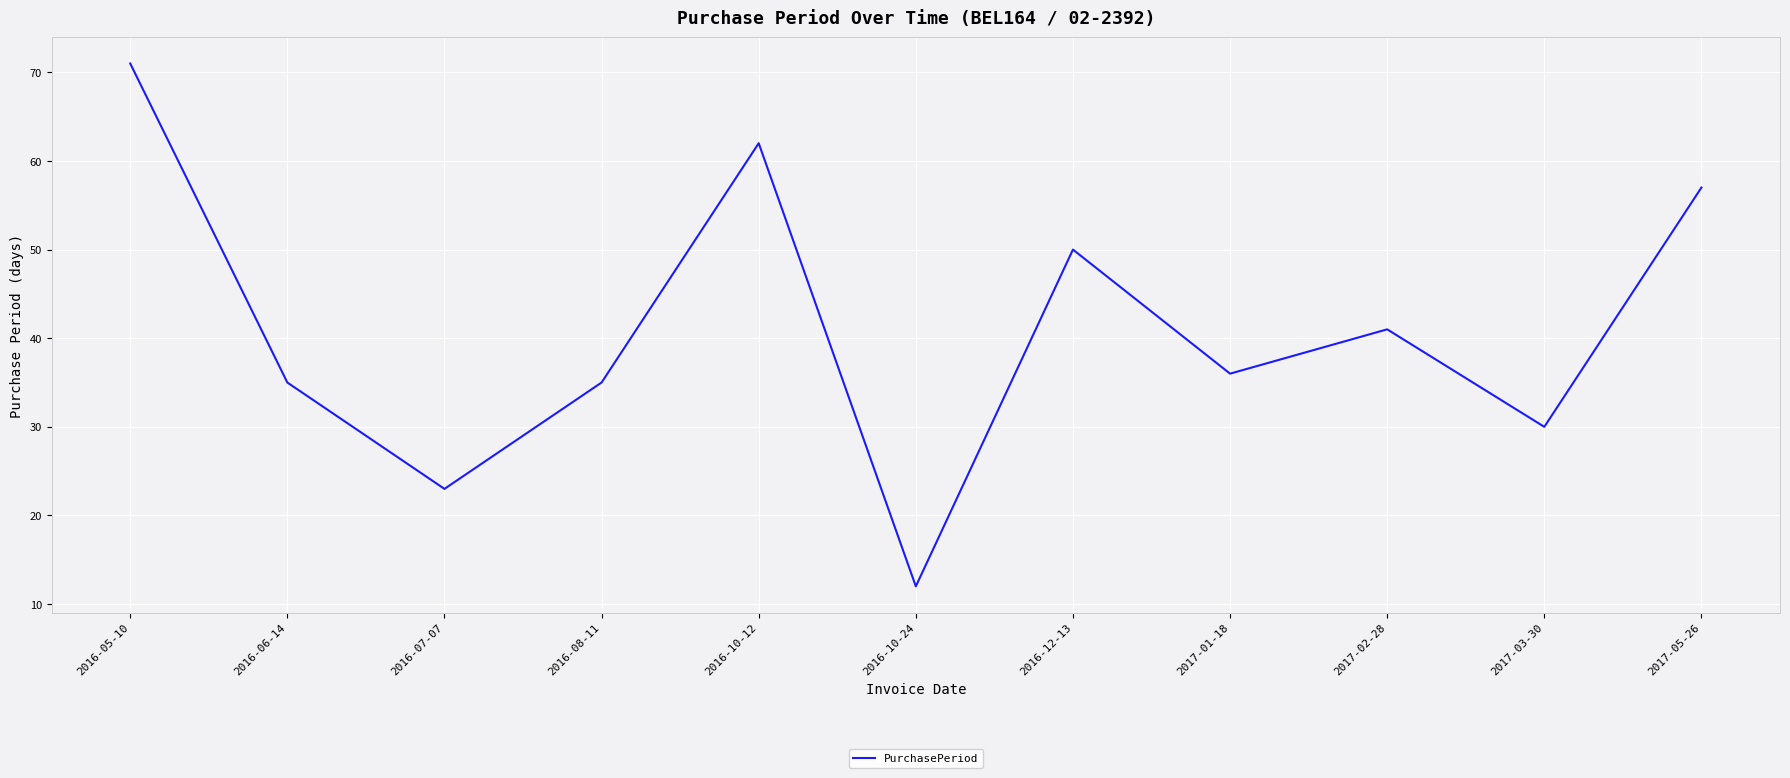

The chart shows a value of 57 at 2017-05-26. True or false?

True